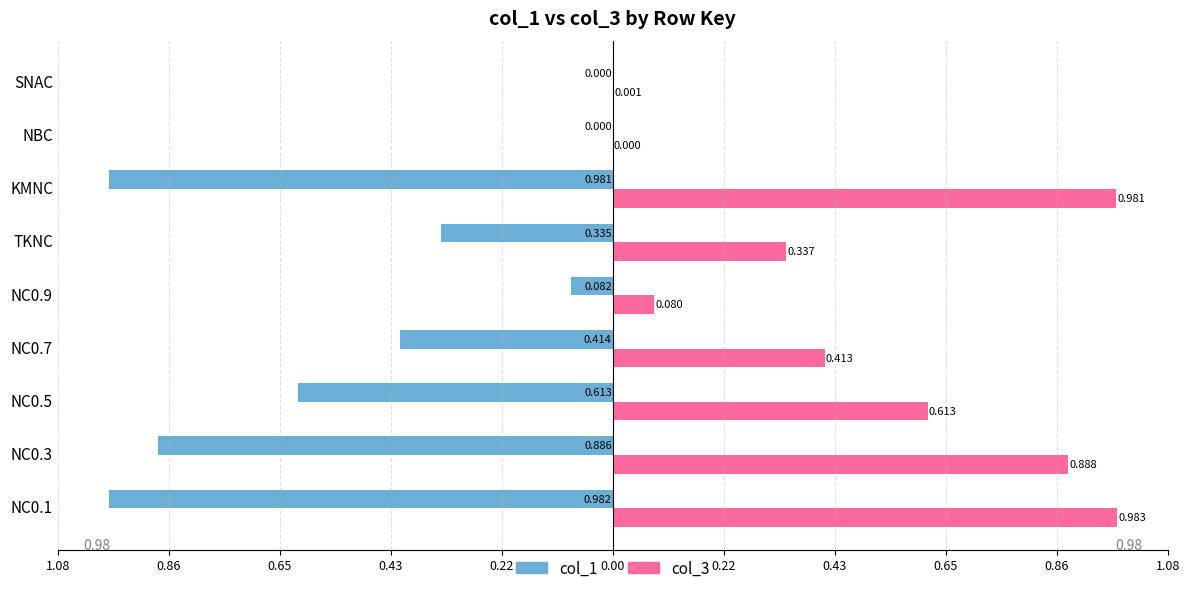

What are all the series names shown in the legend?

col_1, col_3